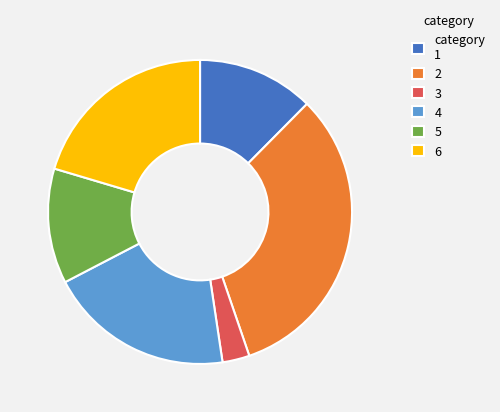

Is the sum of 5 and 6 greater than half?

No